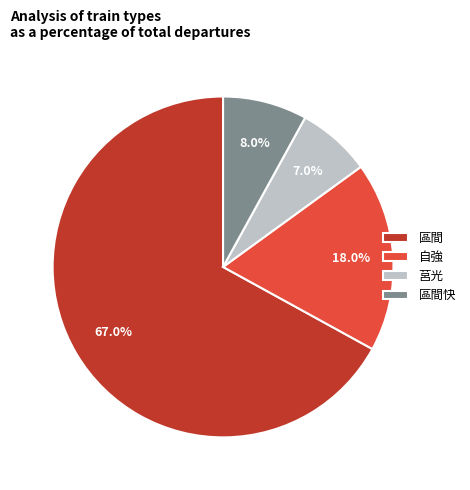

The 區間 slice represents 67% of the pie. True or false?

True